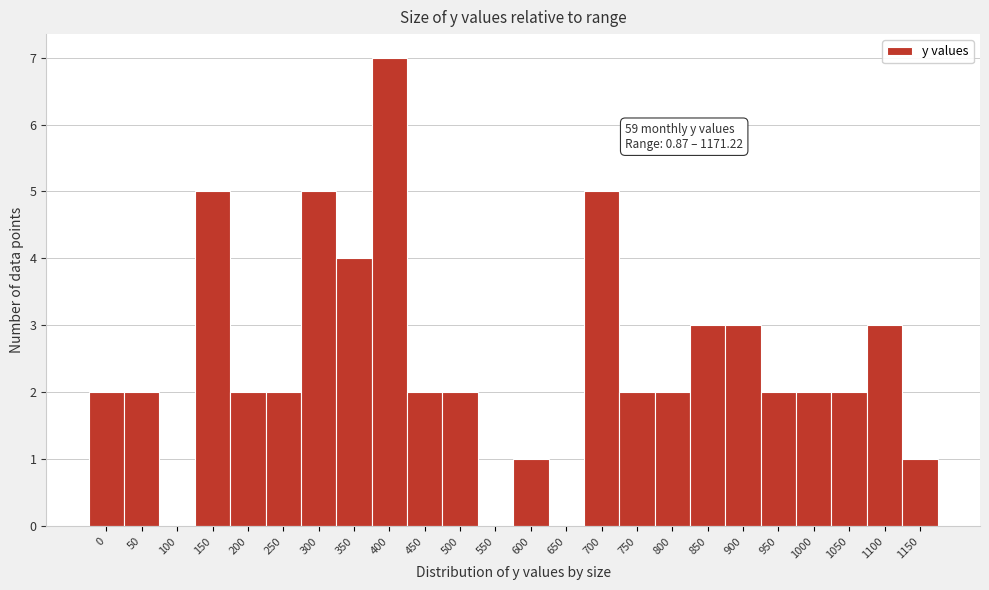

Reading left to right, extract all data points from this chart.

0=2	50=2	100=0	150=5	200=2	250=2	300=5	350=4	400=7	450=2	500=2	550=0	600=1	650=0	700=5	750=2	800=2	850=3	900=3	950=2	1000=2	1050=2	1100=3	1150=1